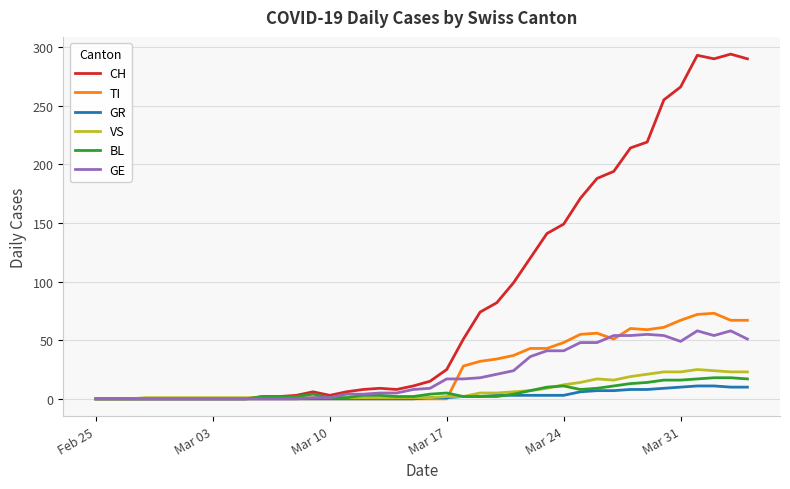

What is the maximum value shown in the chart?

294